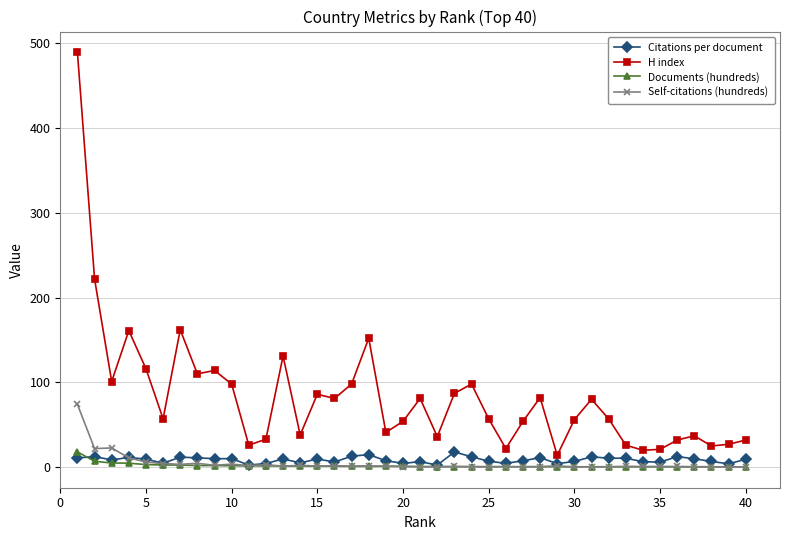

Which series has the largest total across all categories?

H index